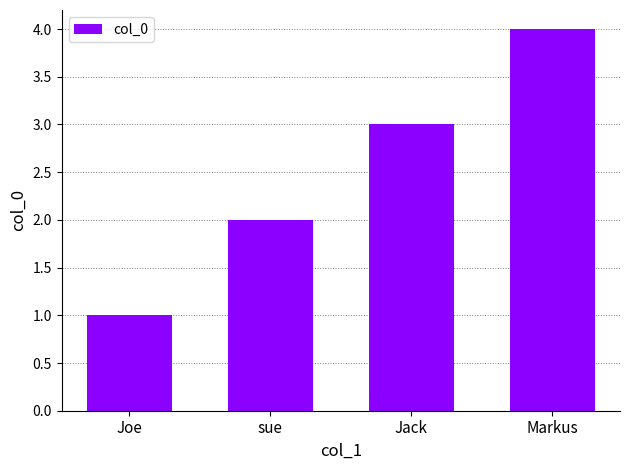

Rank the categories by value from highest to lowest.

Markus, Jack, sue, Joe